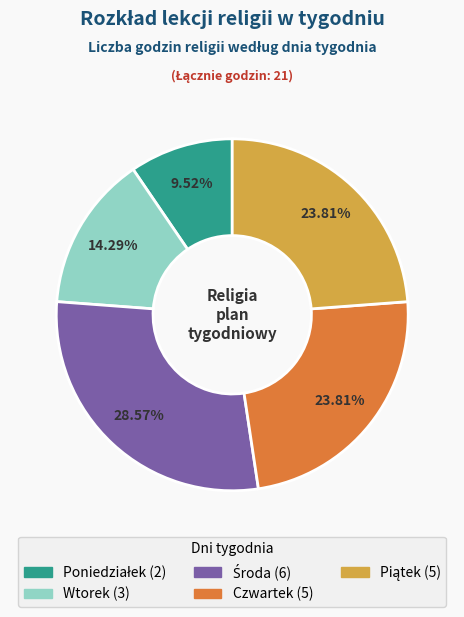

Does any single category account for the majority?

No